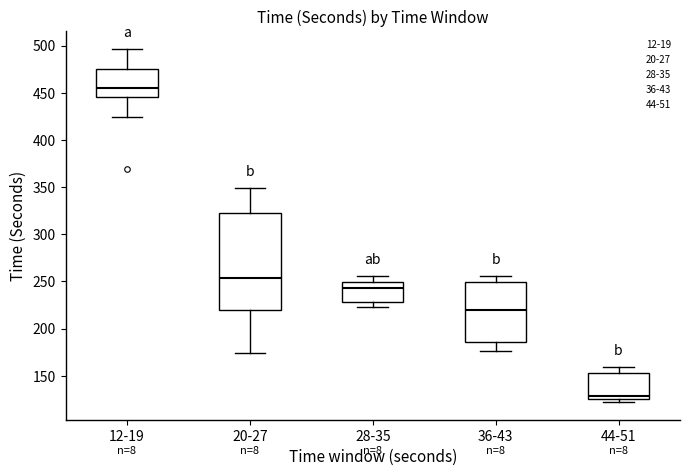

Reading left to right, read every box against the y-axis: the position of its median line, the range the box covers, and the ends of its whiskers. The values are not printed on the chart, so give them approximately, as read against the axis.

12-19: median 455, box 445 to 475, whiskers 425 to 495
20-27: median 255, box 220 to 320, whiskers 175 to 350
28-35: median 245, box 230 to 250, whiskers 225 to 255
36-43: median 220, box 185 to 250, whiskers 175 to 255
44-51: median 130, box 125 to 155, whiskers 120 to 160